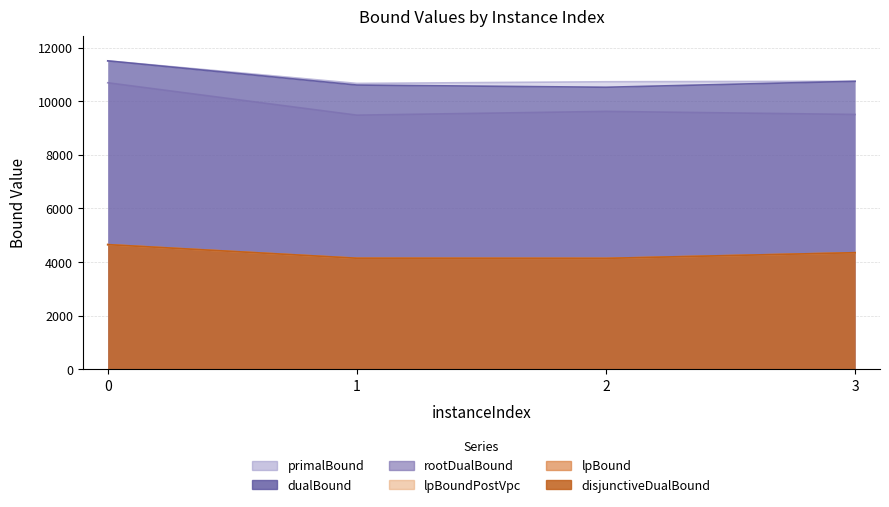

Rank the series at 1 from highest to lowest value.

primalBound, dualBound, rootDualBound, lpBound, disjunctiveDualBound, lpBoundPostVpc